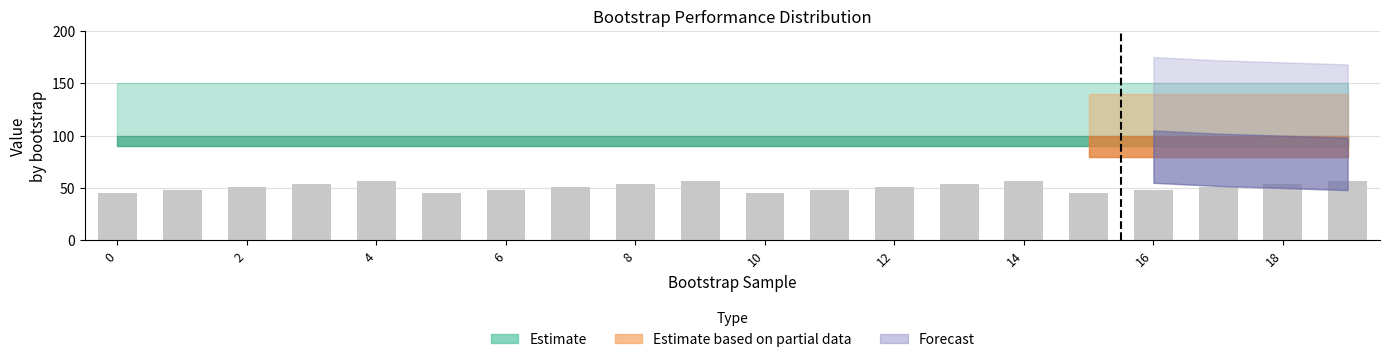

What is the greatest value displayed?

57